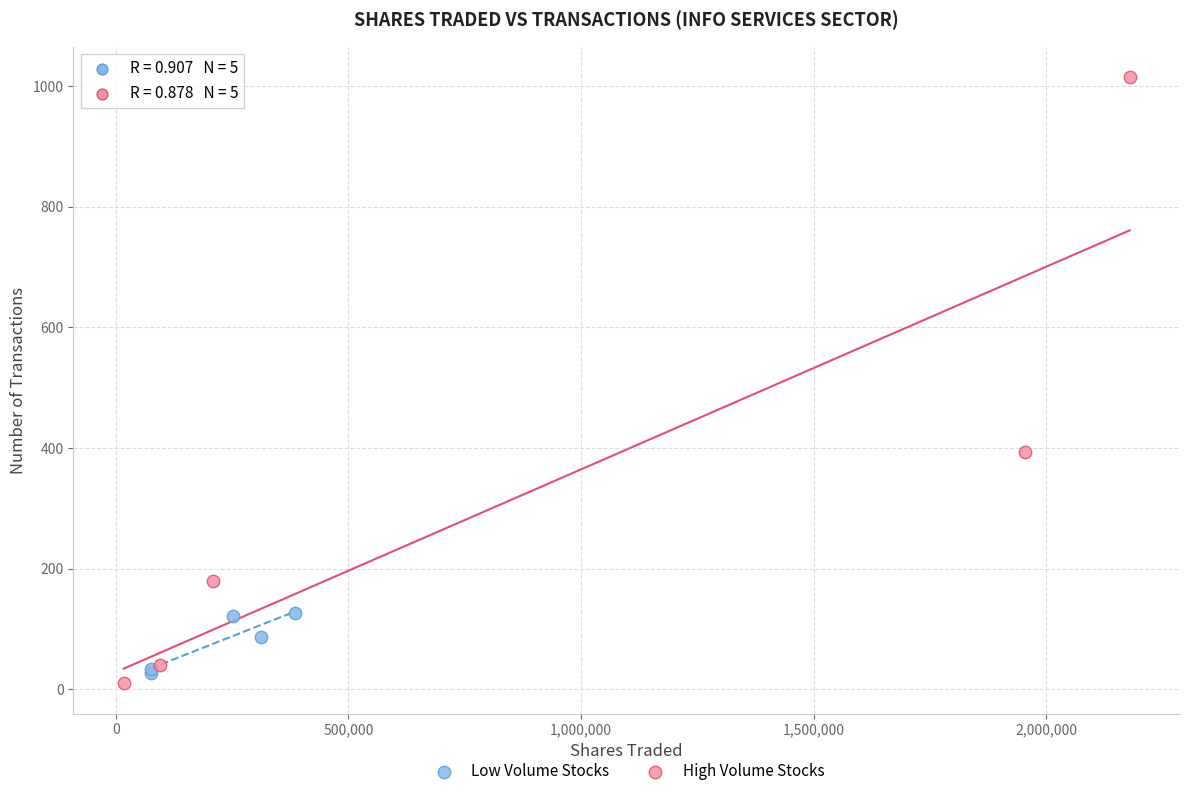

Which series contains the highest Y value?

High Volume Stocks